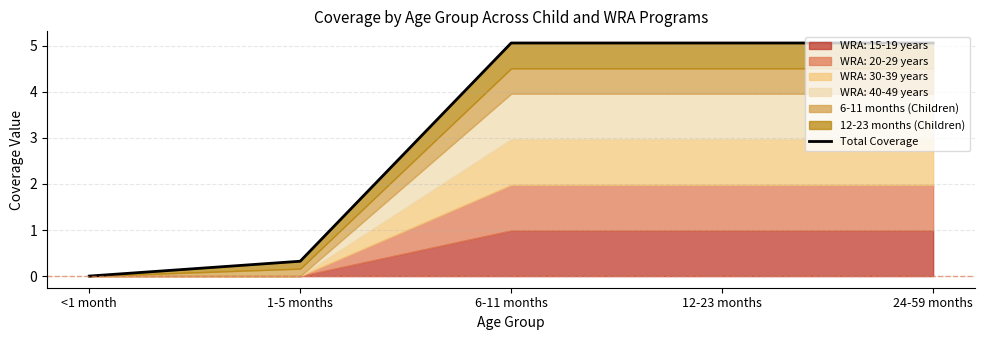

How many lines are shown in the chart?

1